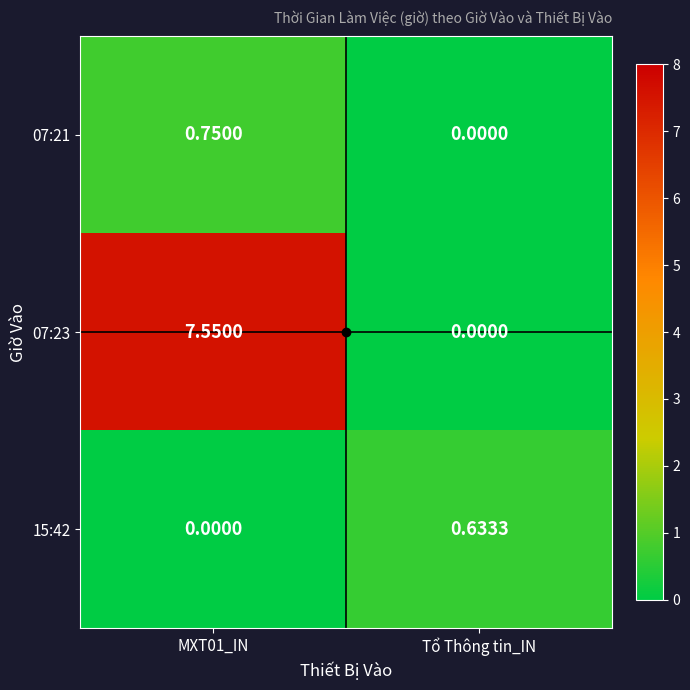

Which series has the largest range (max minus min)?

07:23